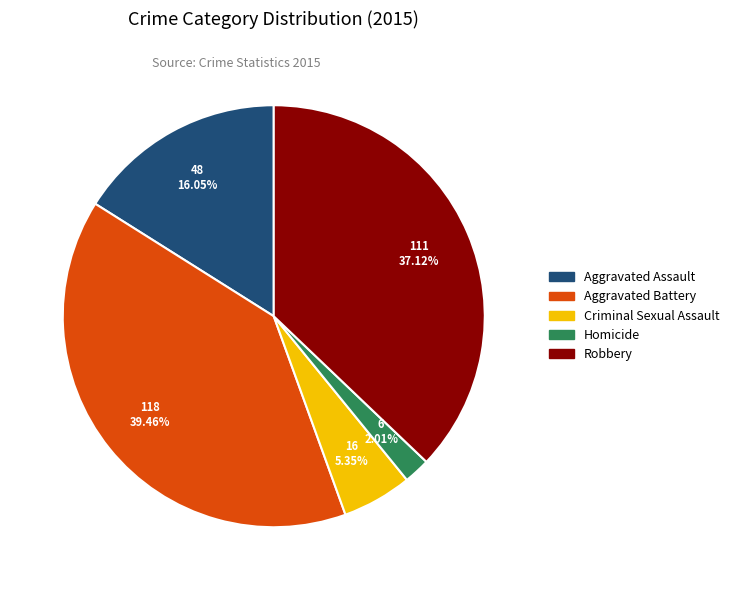

Does Robbery represent more than half of the total?

No